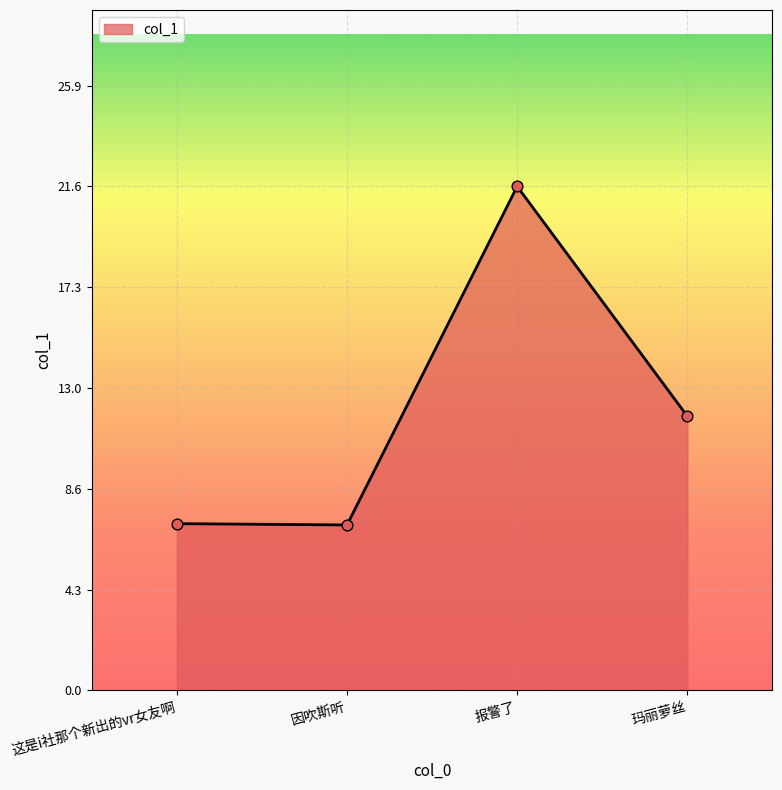

Between 报警了 and 玛丽萝丝, which is larger?

报警了